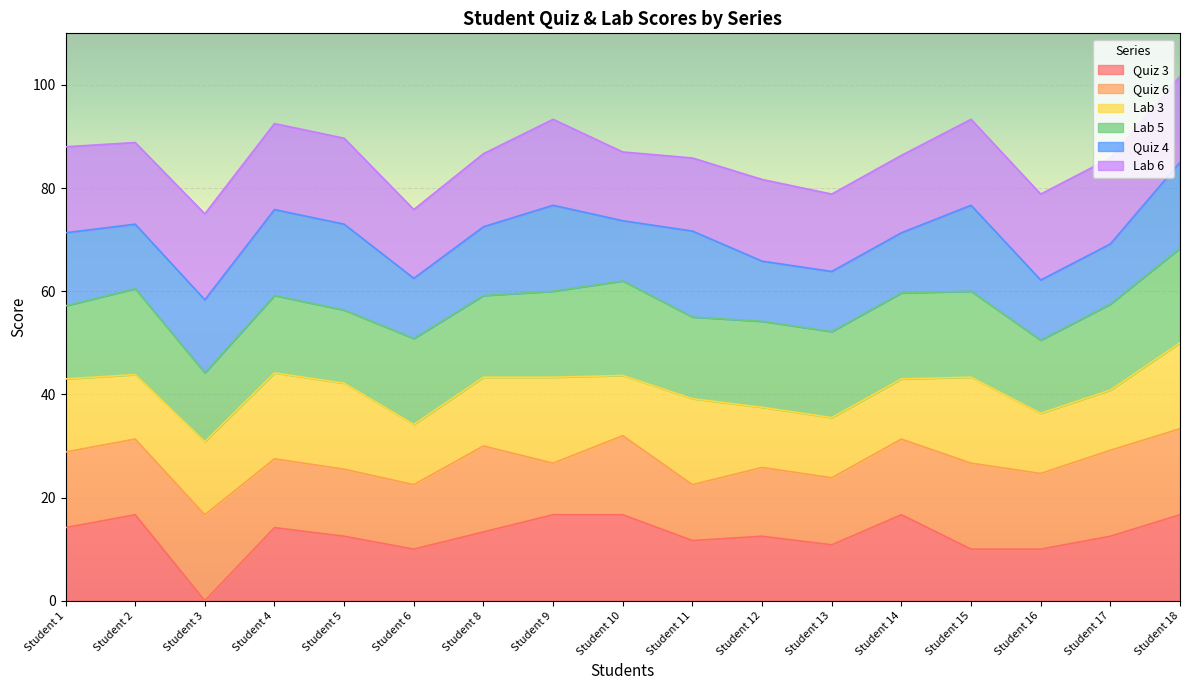

What are all the series names shown in the legend?

Quiz 3, Quiz 6, Lab 3, Lab 5, Quiz 4, Lab 6